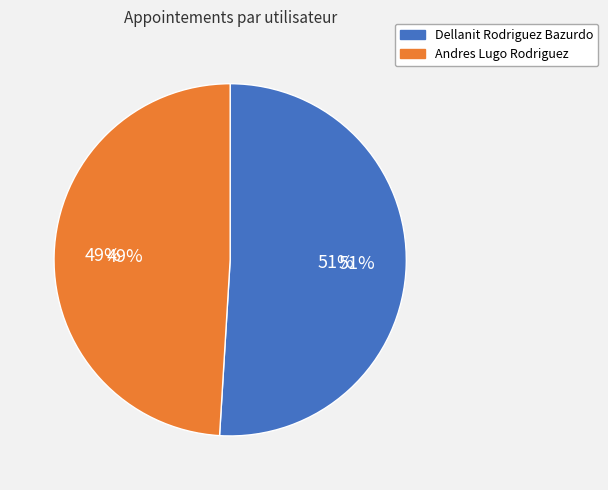

To the nearest percent, what is the combined percentage of Dellanit Rodriguez Bazurdo and Andres Lugo Rodriguez?

100%